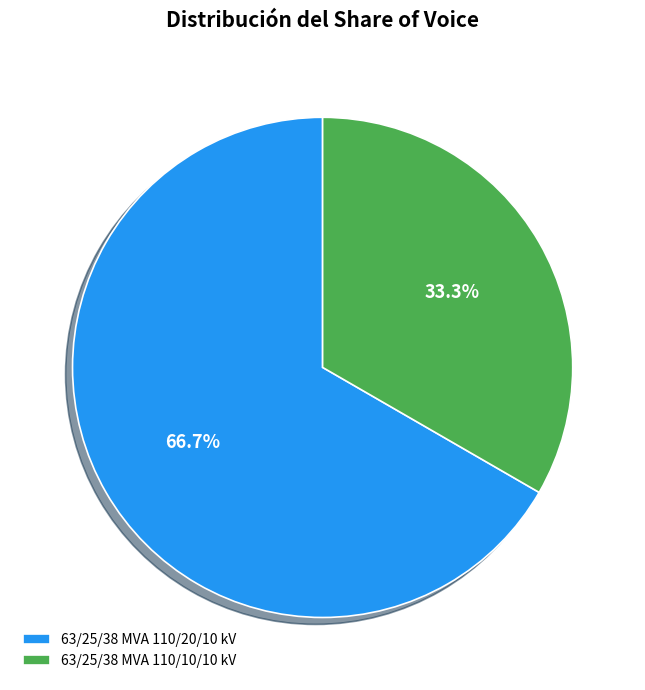

To the nearest percent, what percentage of the pie is 63/25/38 MVA 110/20/10 kV?

67%